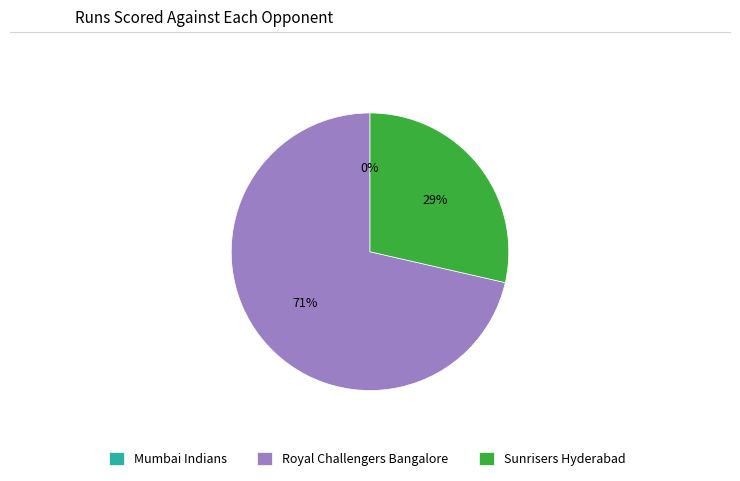

What is the change in value from Mumbai Indians to Sunrisers Hyderabad?

+2